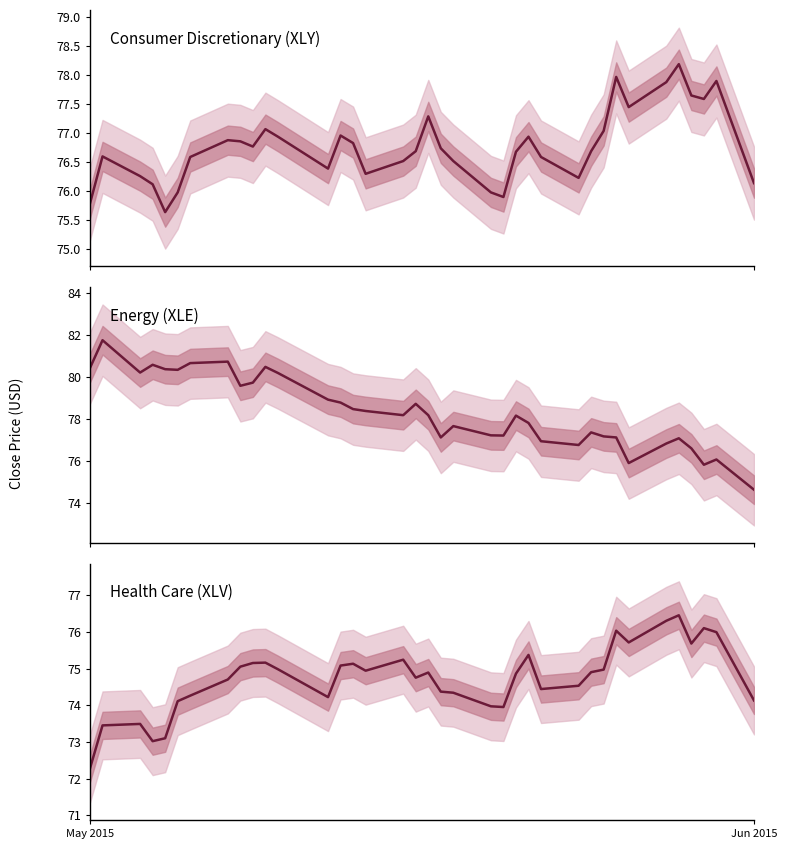

The Consumer Discretionary (XLY) series shows 47.4 at 23. True or false?

False